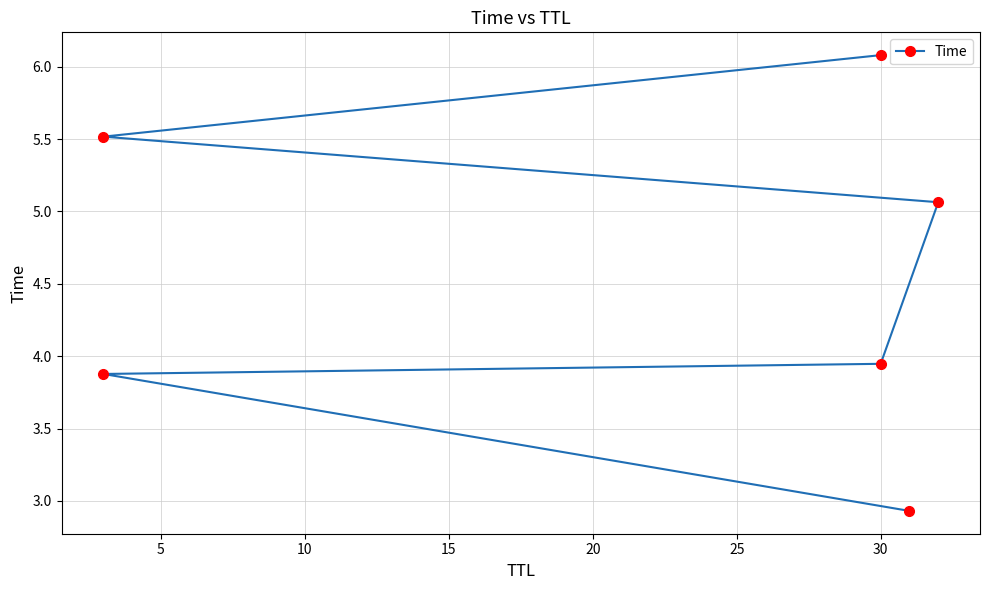

How many values are below 5?

3